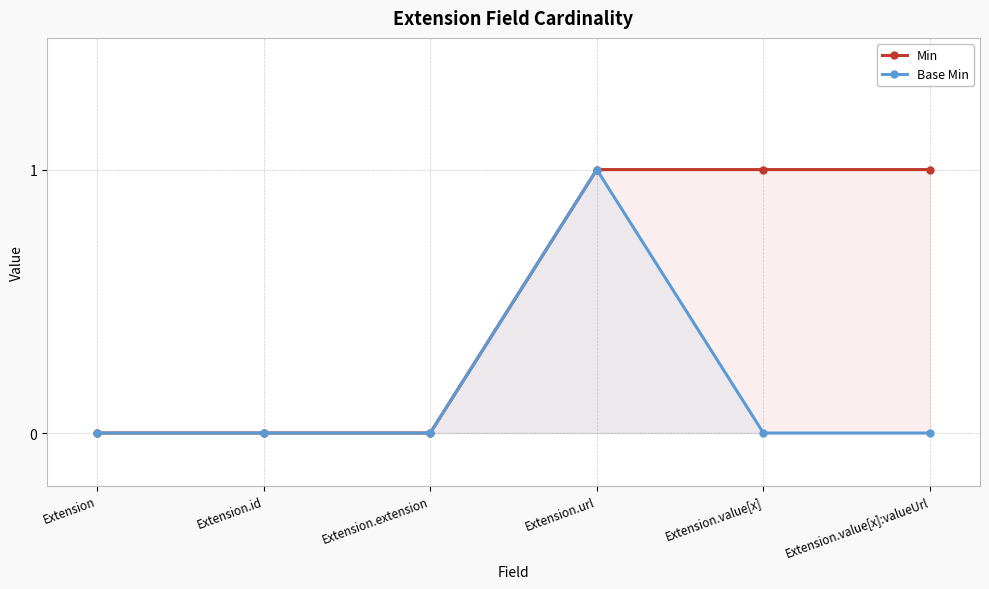

How many values in the Base Min series exceed 0?

1